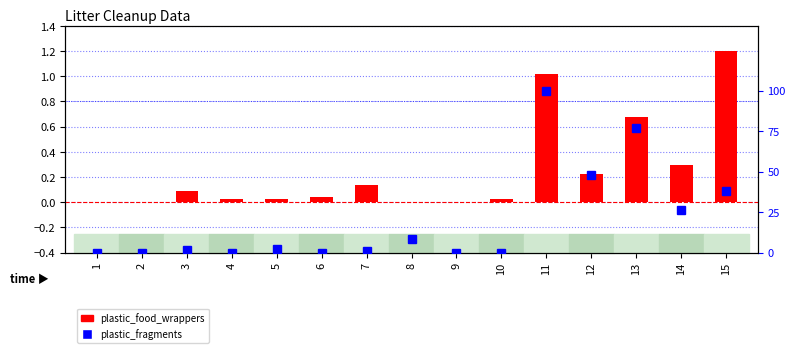

How many values in the plastic_fragments series exceed 1?

8